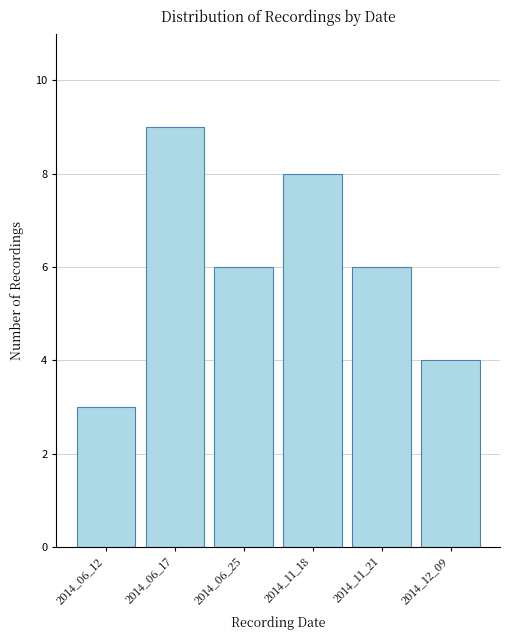

Reading left to right, extract all data points from this chart.

3	9	6	8	6	4